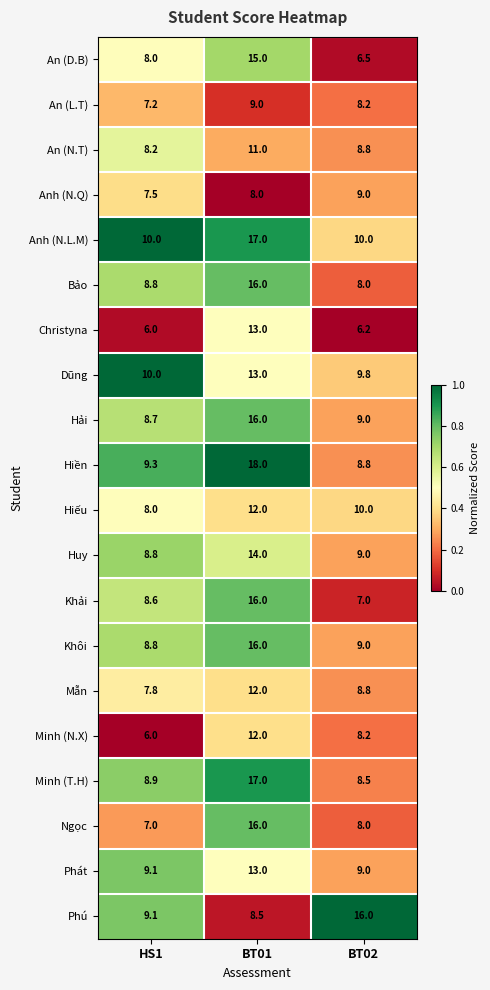

Which series has the widest spread of values?

Hiền